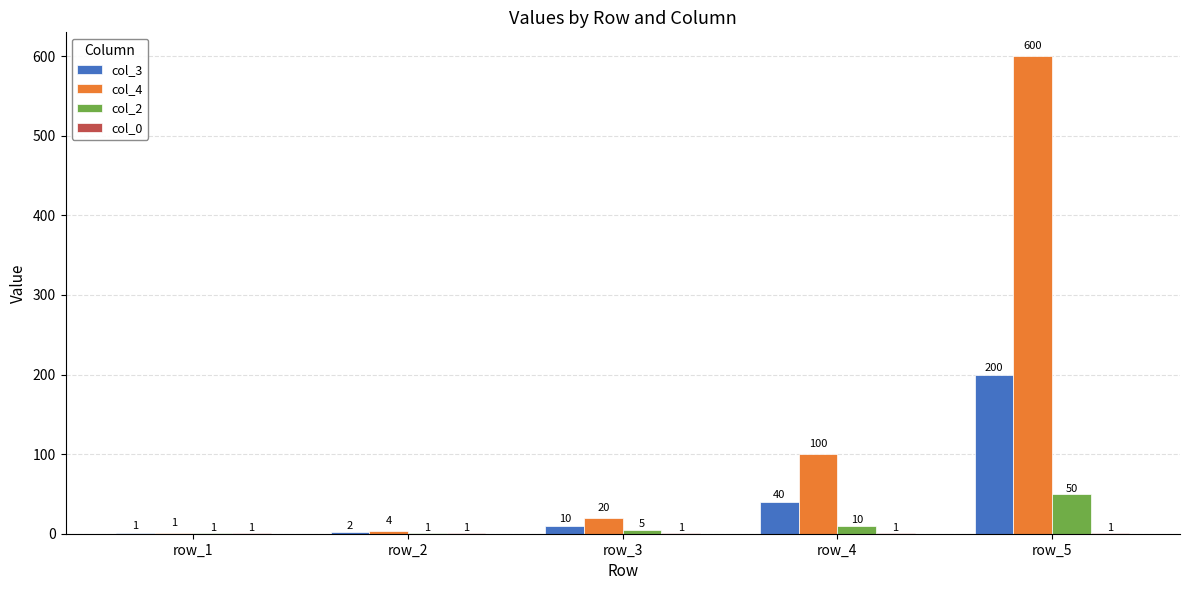

At which category is the sum across all series the highest?

row_5